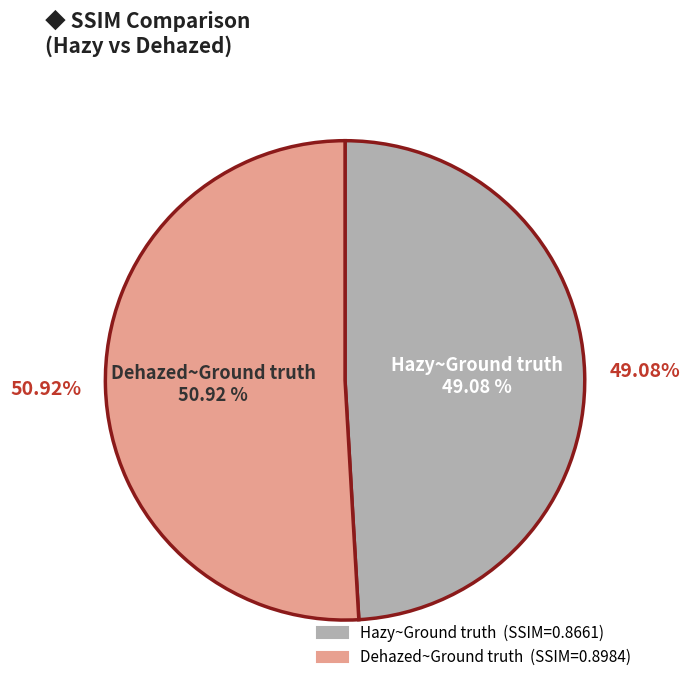

How many segments does this pie chart have?

2